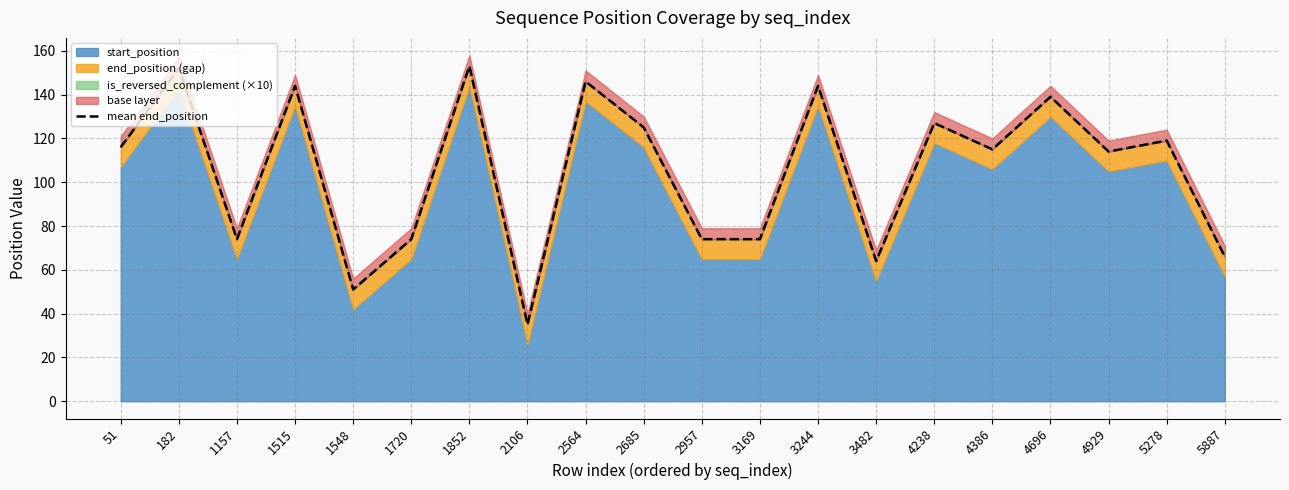

Reading left to right, list all the values displayed in this chart.

116	152	74	144	51	74	153	35	146	125	74	74	144	64	127	115	139	114	119	66